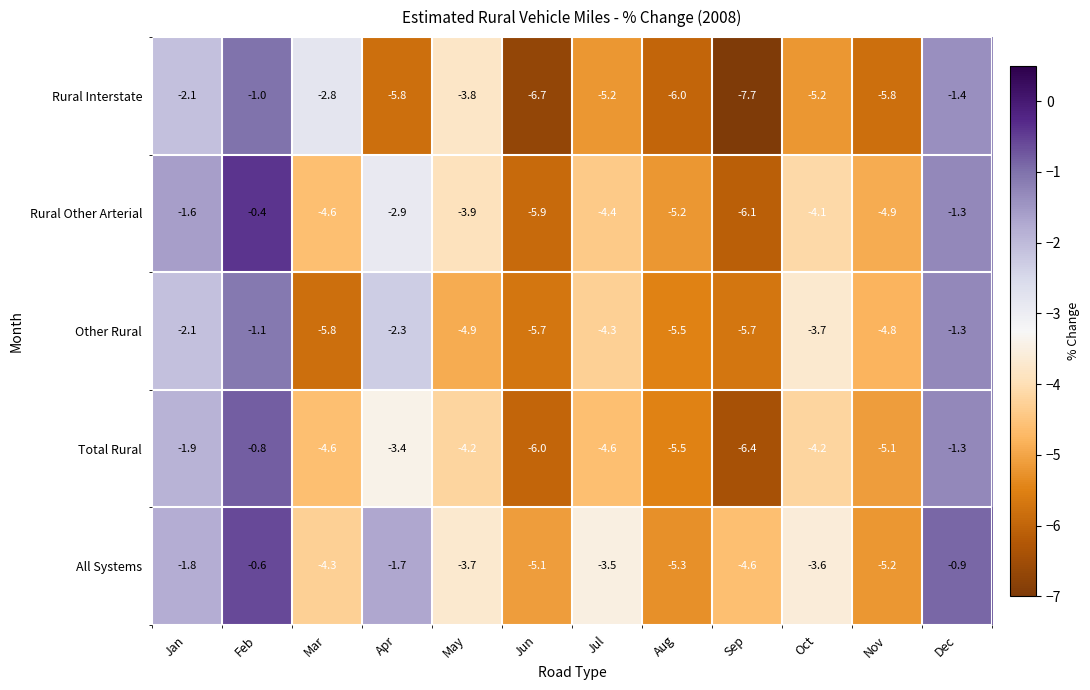

What is the difference between the highest and lowest values at Jul?

1.7